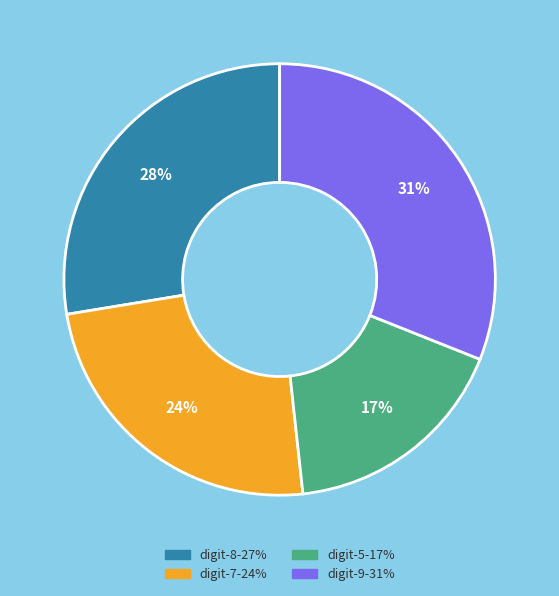

To the nearest percent, what is the average slice percentage?

25%